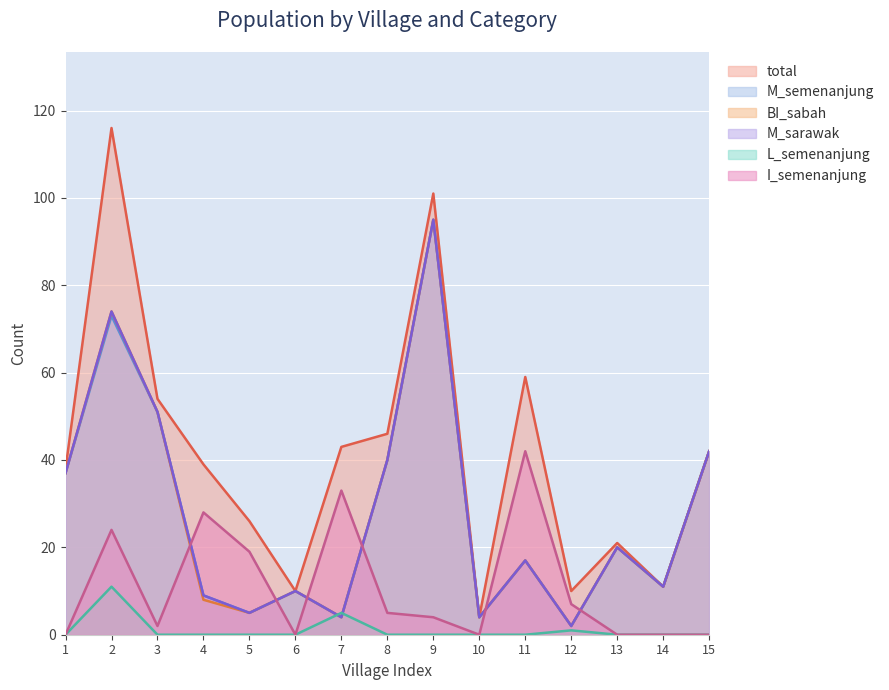

What is the sum of the M_sarawak values at 4 and 8?

49